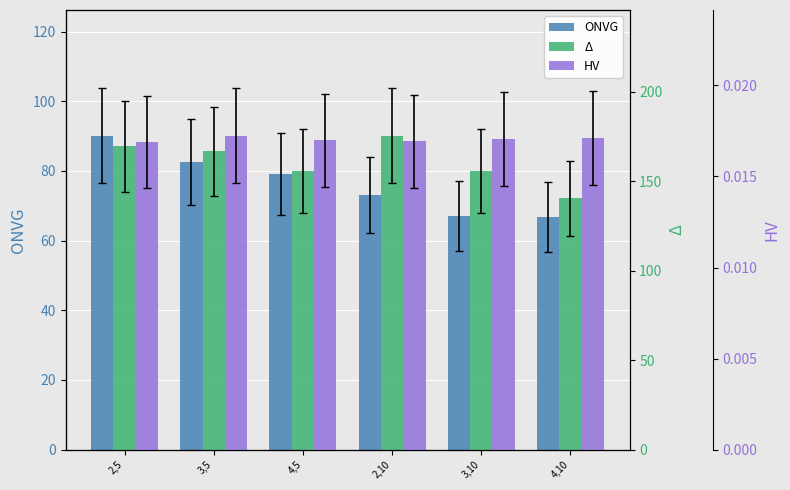

How many bars are there in total?

18